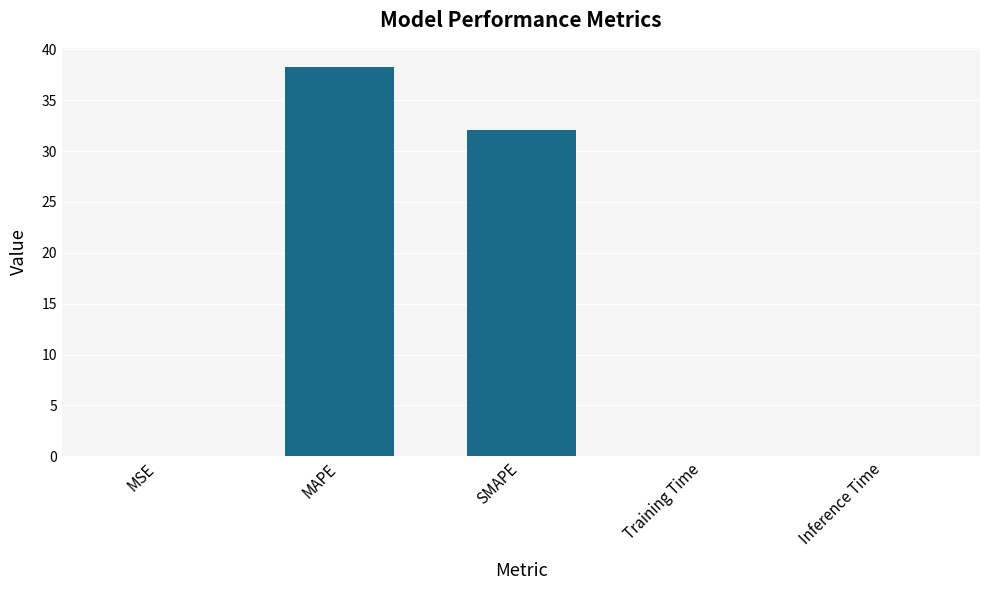

Where is the data nearest to the value 19?

SMAPE